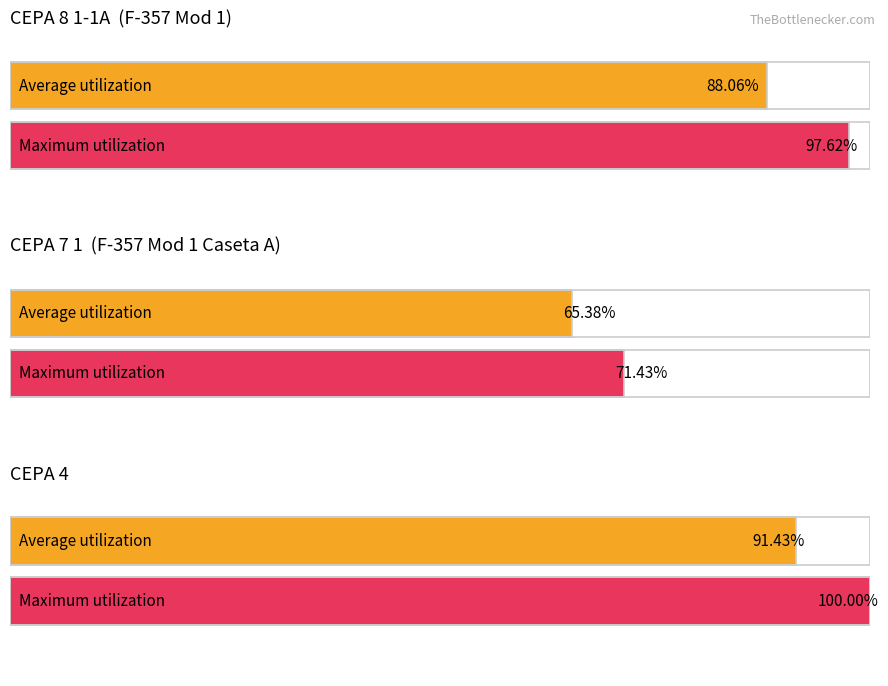

The value of CEPA 8 1-1A Uniformidad at Rango 1 is 54.8. True or false?

False